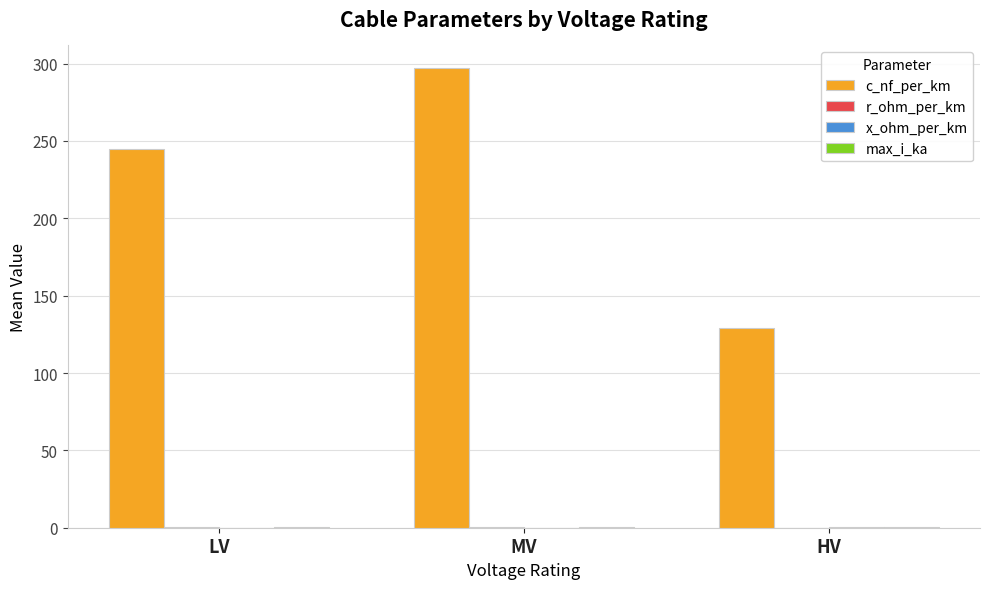

What is the highest value of the c_nf_per_km series?

296.9